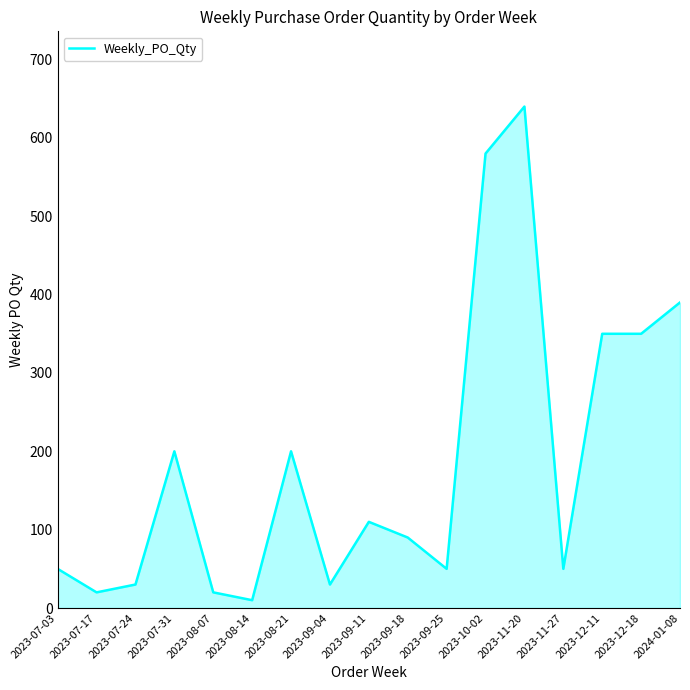

How many values are below 90?

8